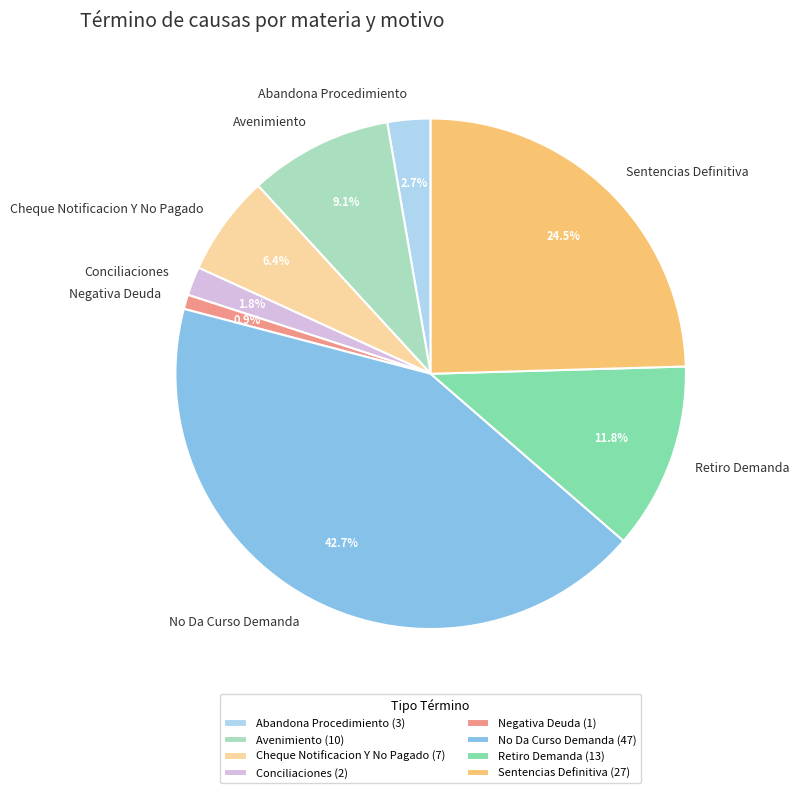

Rank the categories by value from highest to lowest.

No Da Curso Demanda, Sentencias Definitiva, Retiro Demanda, Avenimiento, Cheque Notificacion Y No Pagado, Abandona Procedimiento, Conciliaciones, Negativa Deuda